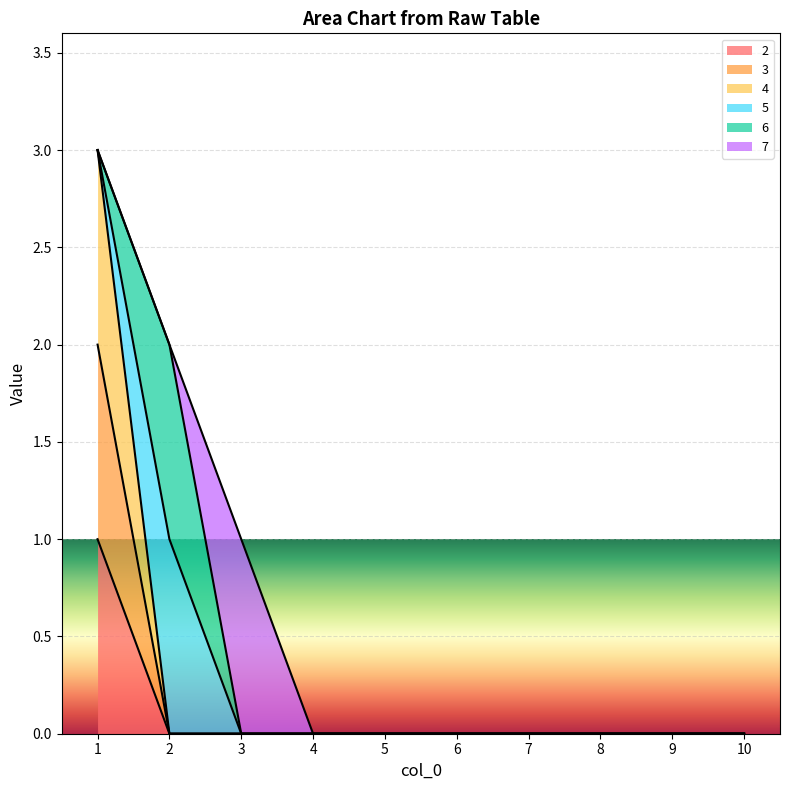

True or false: 4 and 3 intersect in this chart.

False